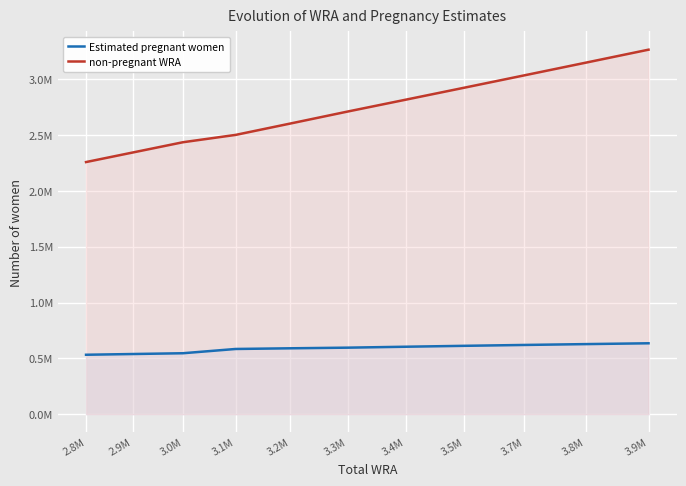

What is the sum of all Estimated pregnant women values?

6485725.4